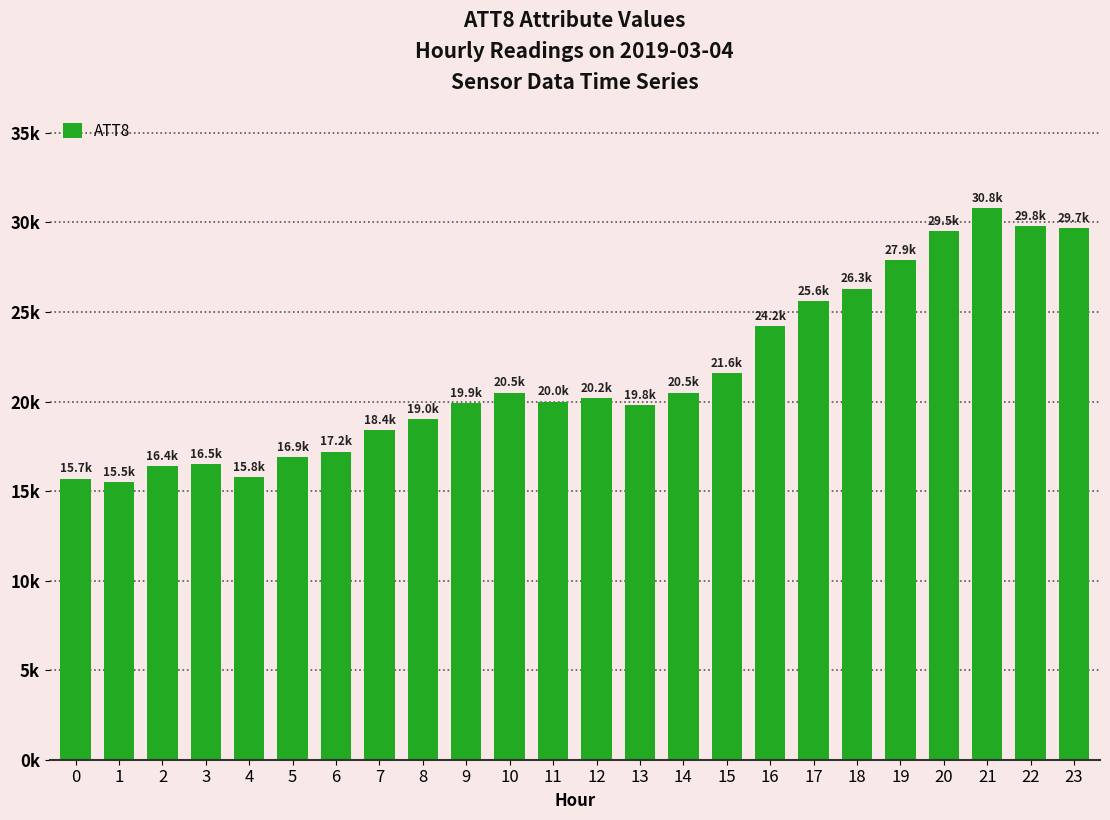

Where is the data nearest to the value 23150?

16